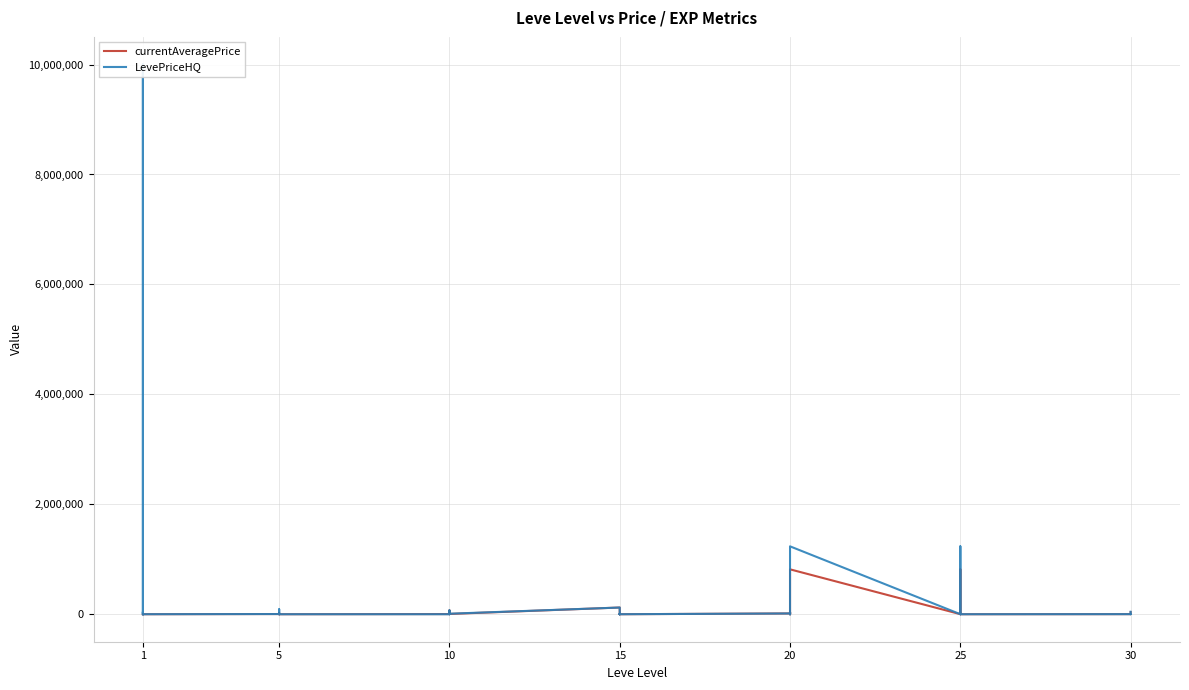

What are all the series names shown in the legend?

currentAveragePrice, LevePriceHQ